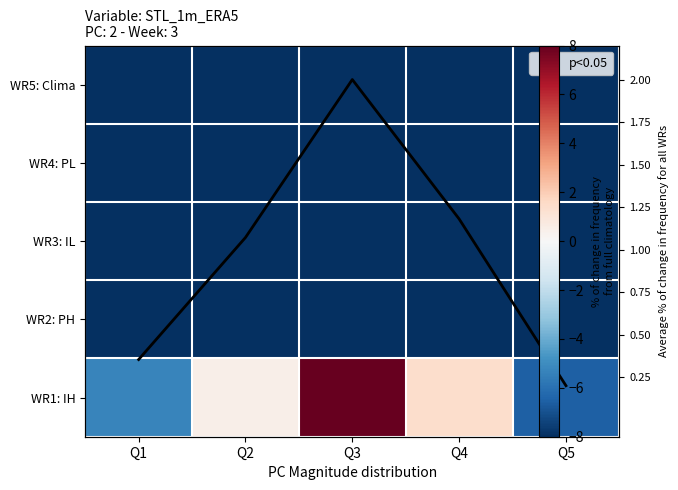

What is the sum of all WR5: Clima values?

-40.0